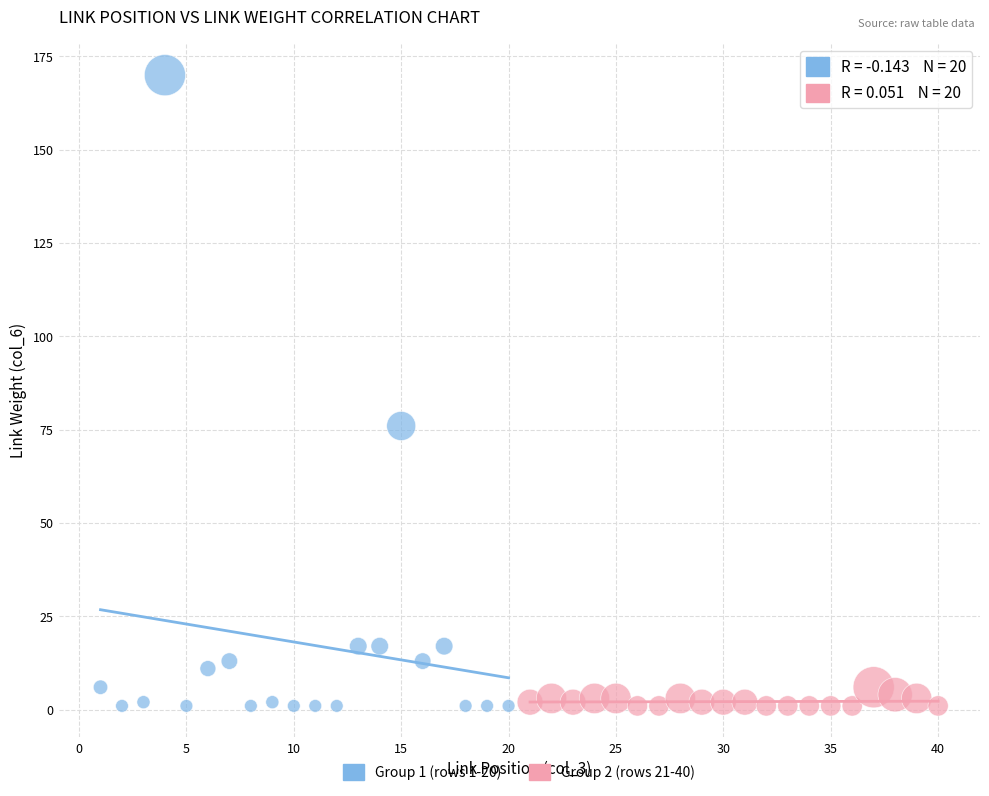

Which series contains the highest Y value?

Group 1 (rows 1-20)